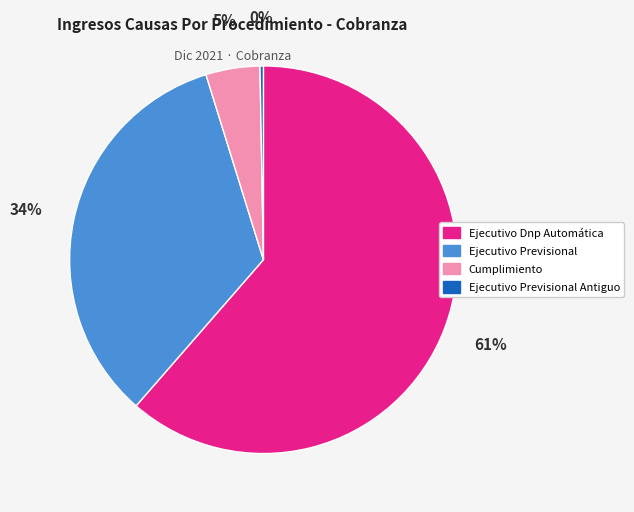

Is the sum of Ejecutivo Previsional Antiguo and Cumplimiento greater than half?

No